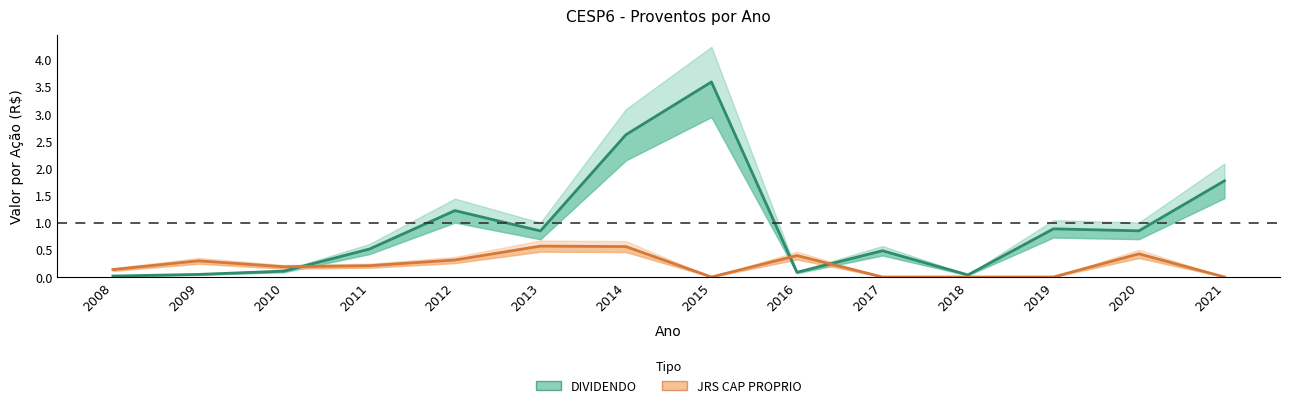

True or false: JRS CAP PROPRIO and DIVIDENDO intersect in this chart.

True